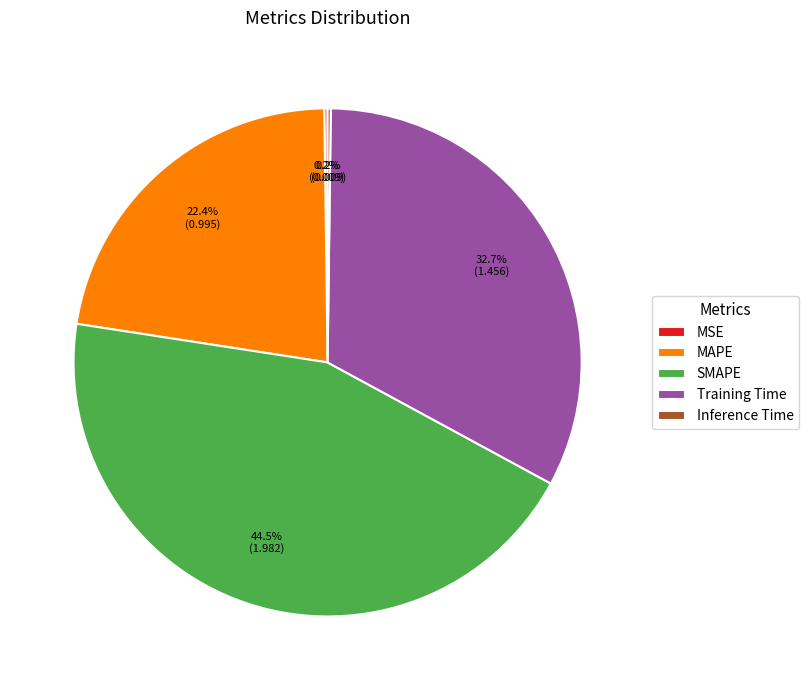

To the nearest percent, what is the average slice percentage?

20%